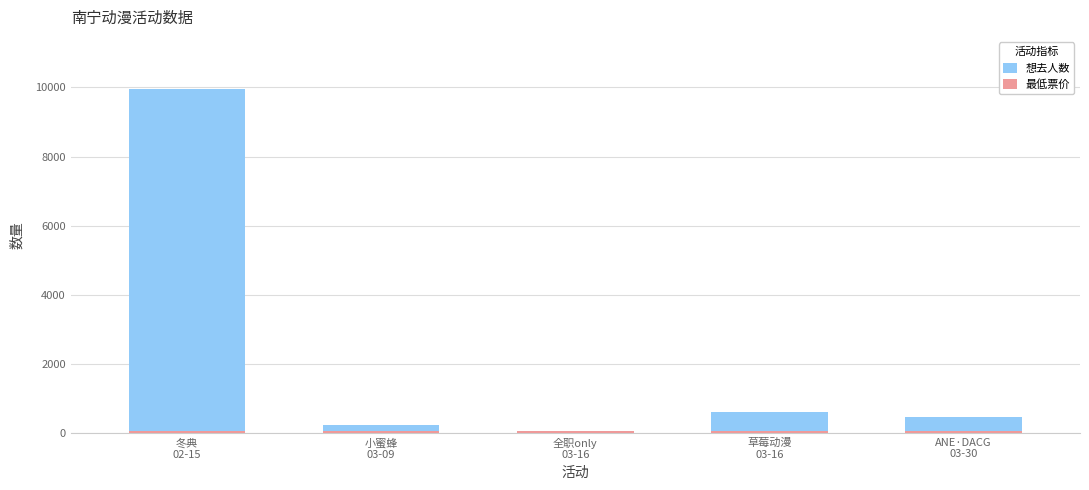

What is the value of the 最低票价 bar at the 5th from the left?

60